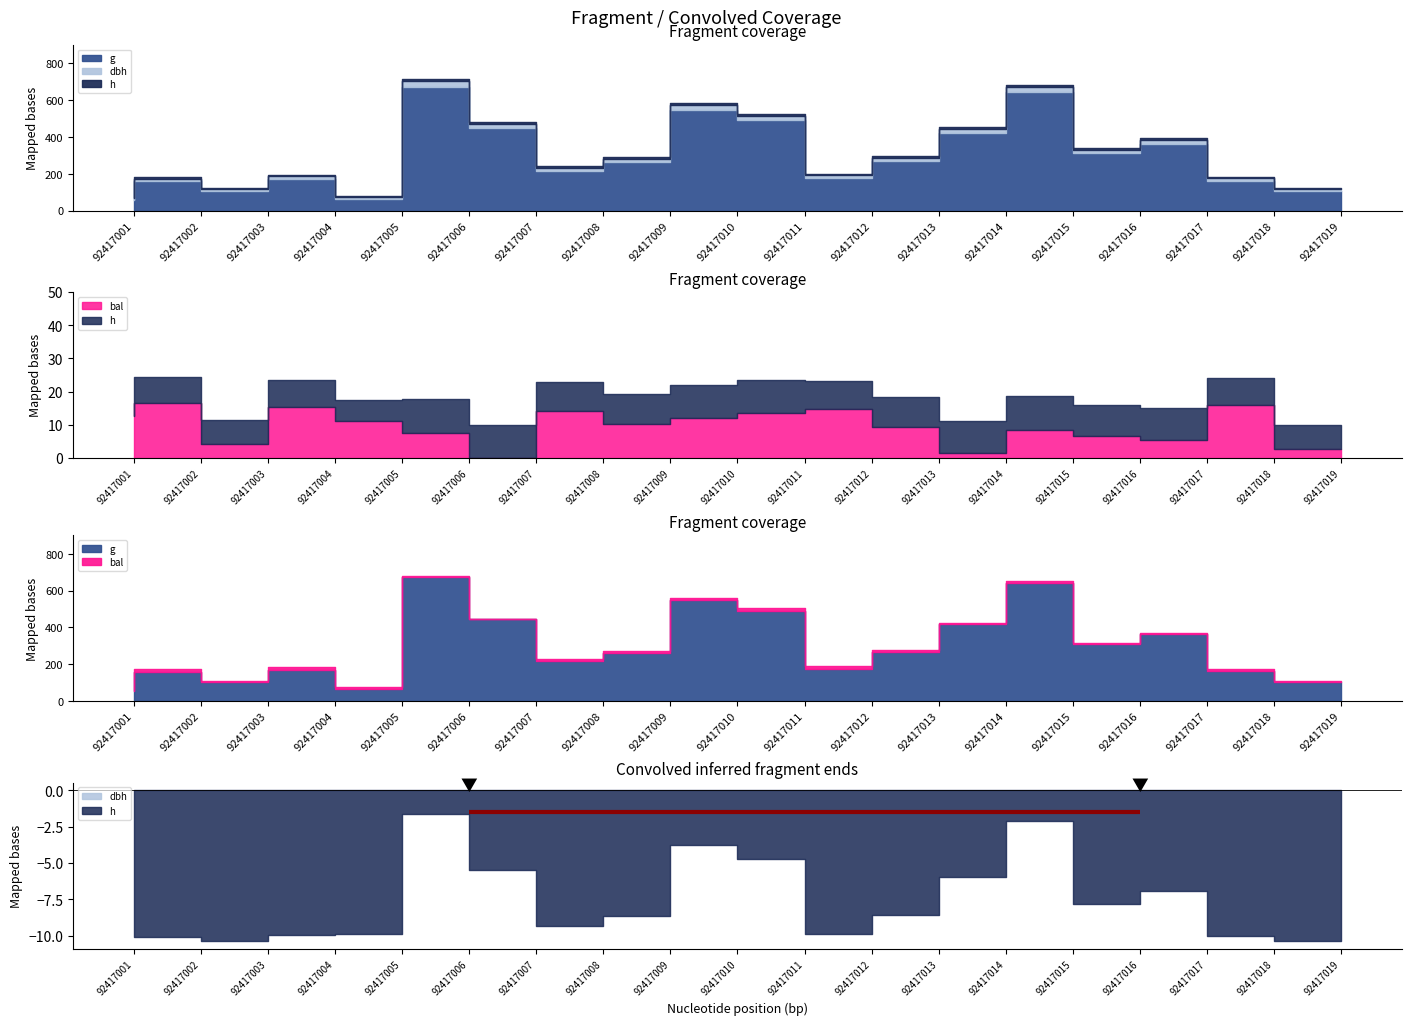

Where is the first local maximum for bal?

92417002